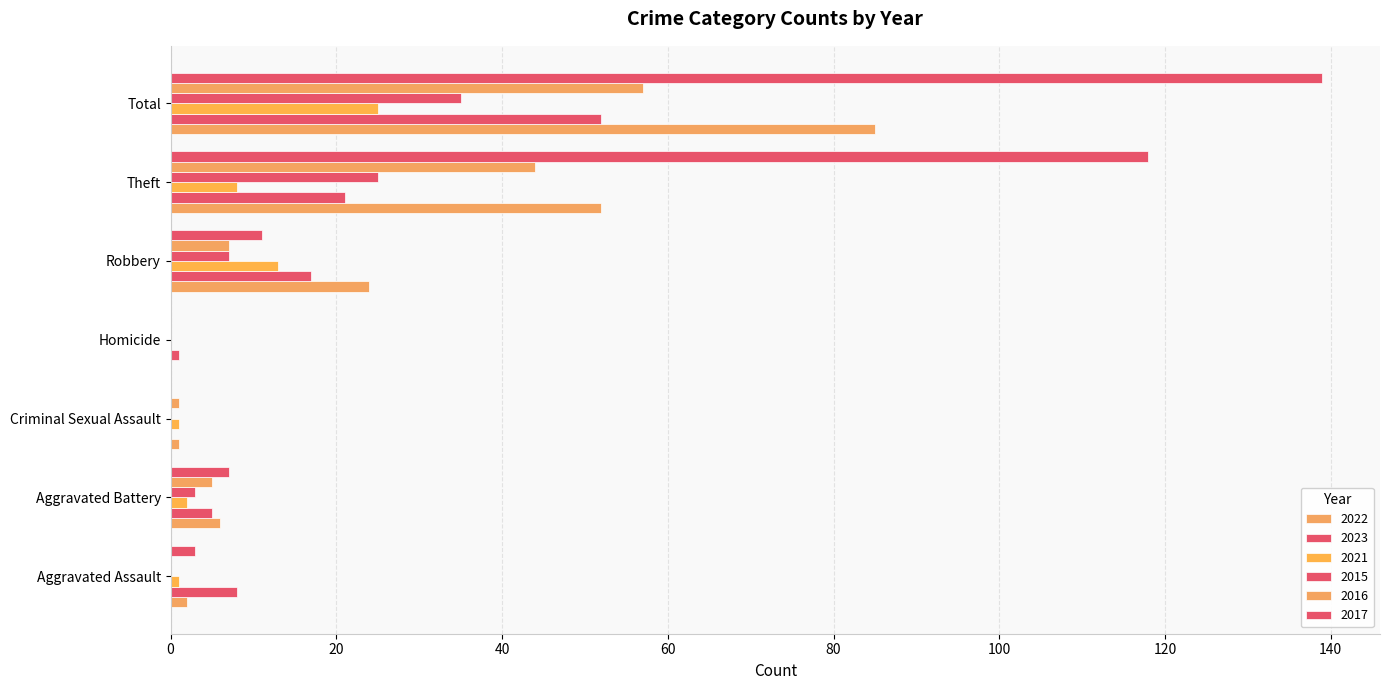

How many distinct data groups are displayed?

6